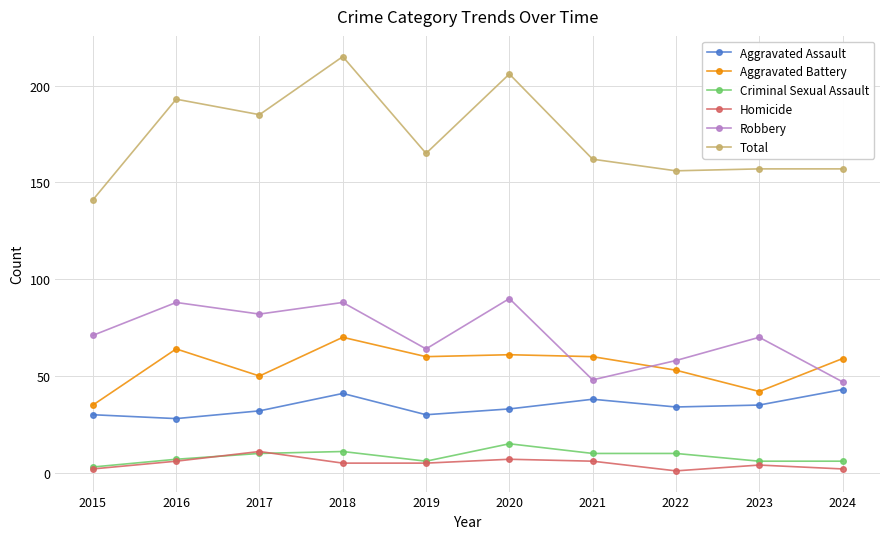

What is the minimum value shown in the chart?

1